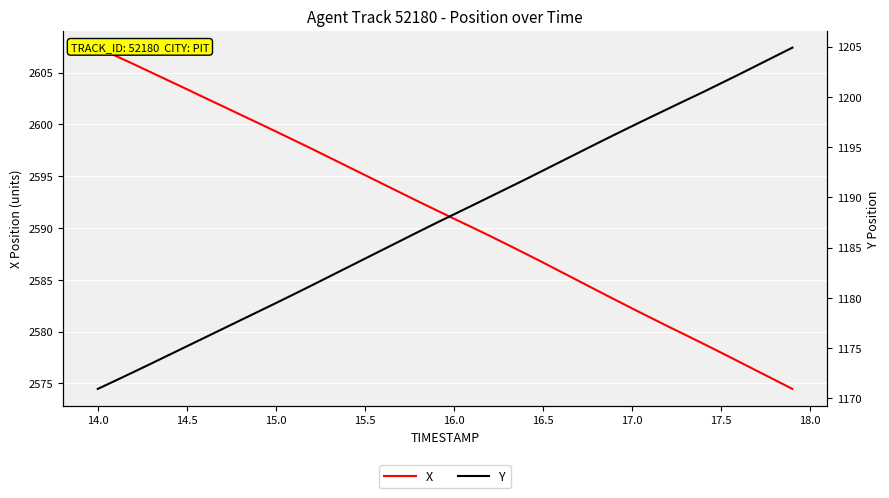

Rank the series by their maximum value, from highest to lowest.

X, Y